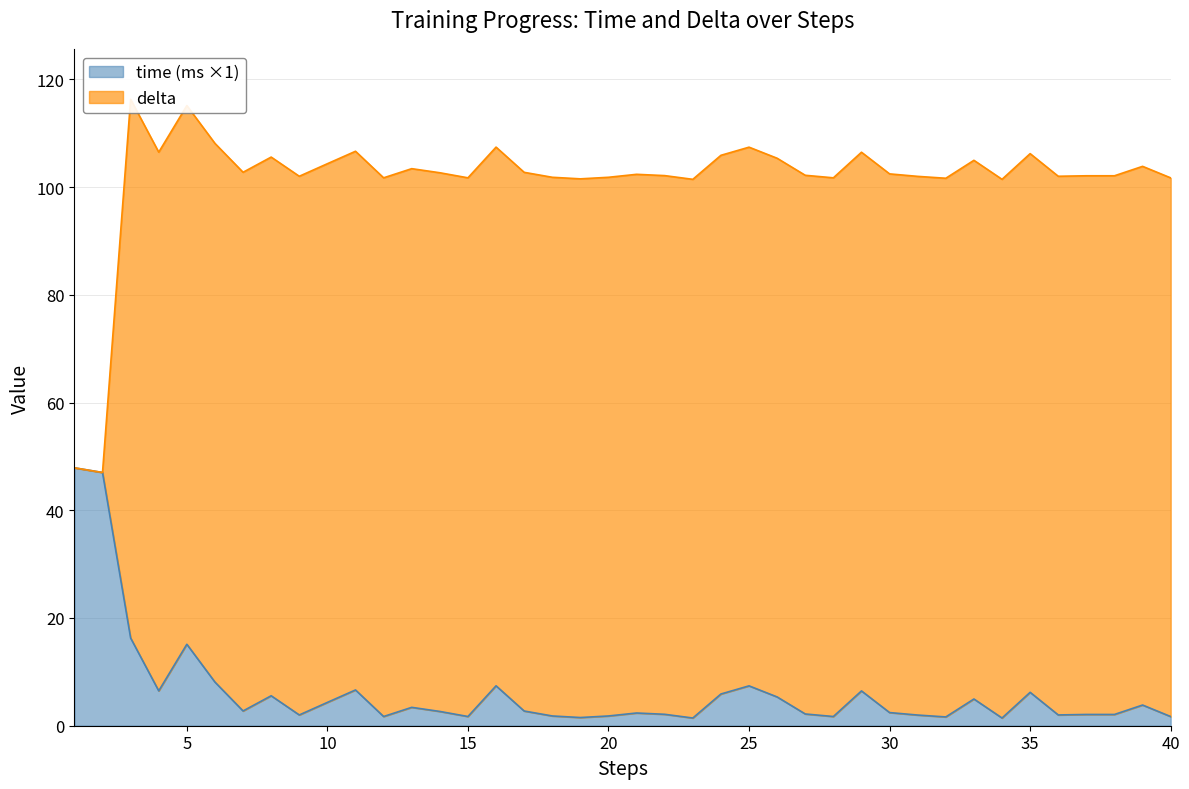

Which label corresponds to the smallest value in the chart?

23